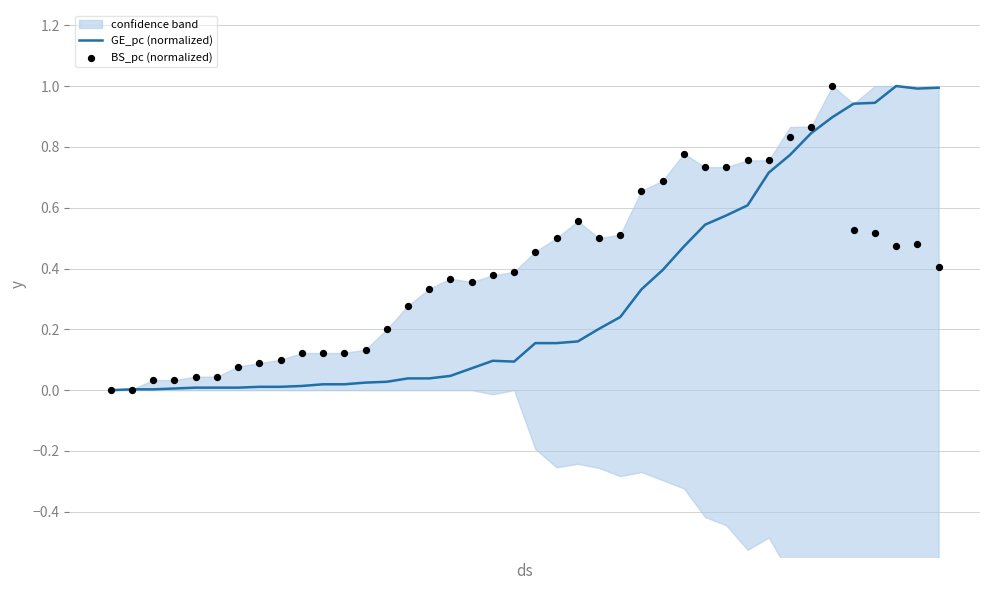

Which series reaches the maximum Y coordinate?

GE_pc (normalized)